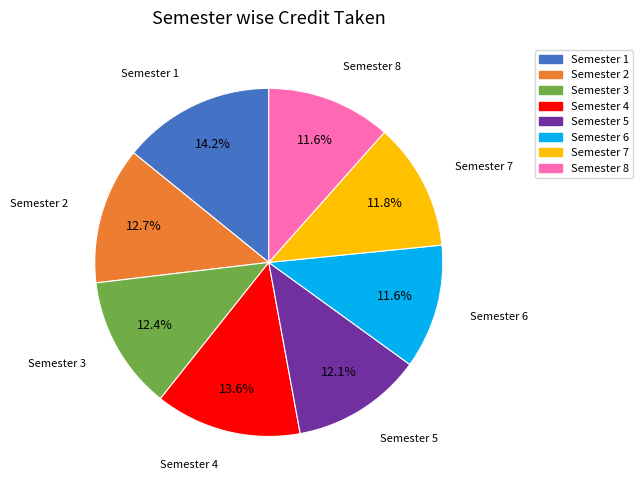

Between Semester 4 and Semester 1, which is larger?

Semester 1